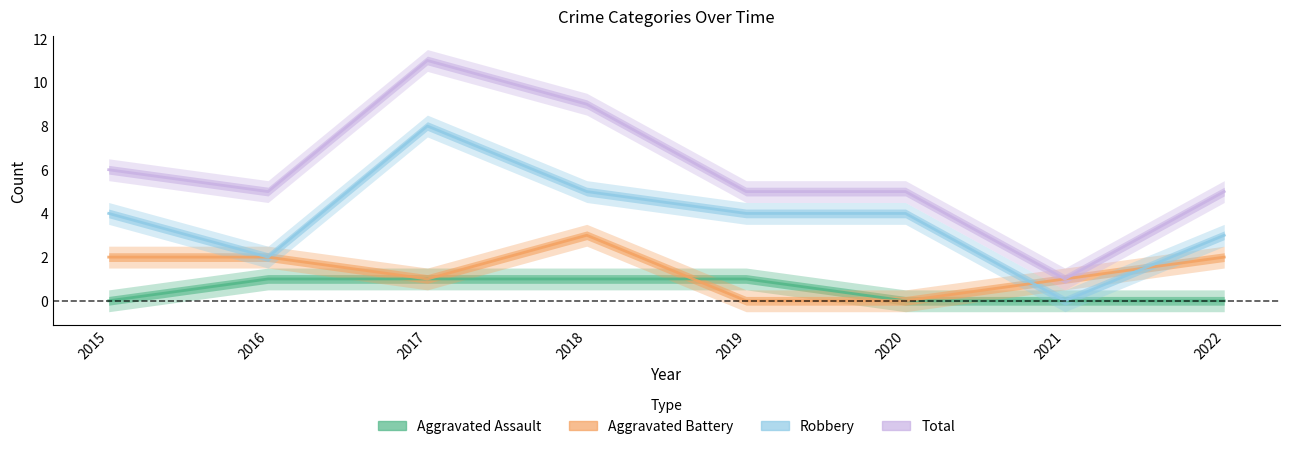

Which label corresponds to the smallest value in the chart?

2015